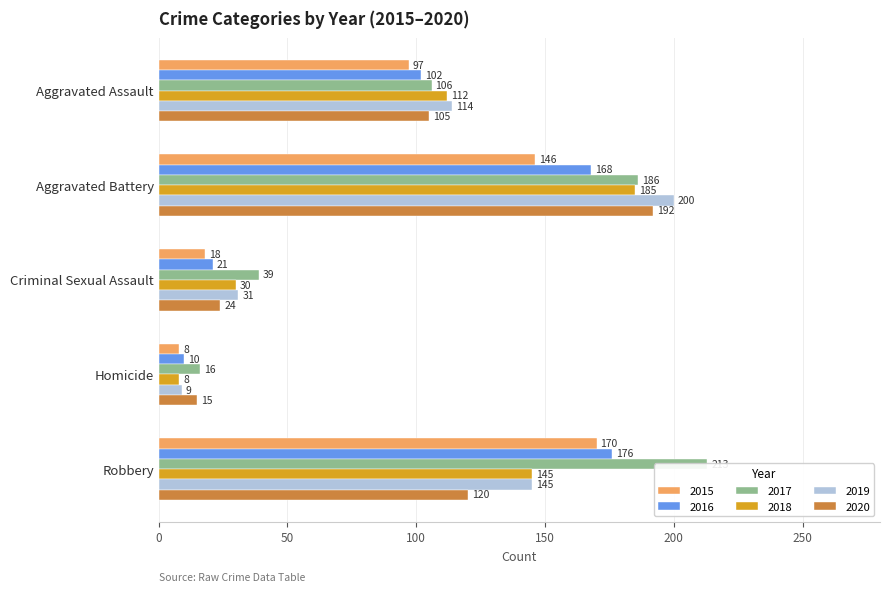

True or false: Robbery has a value of 222 at 2015.

False